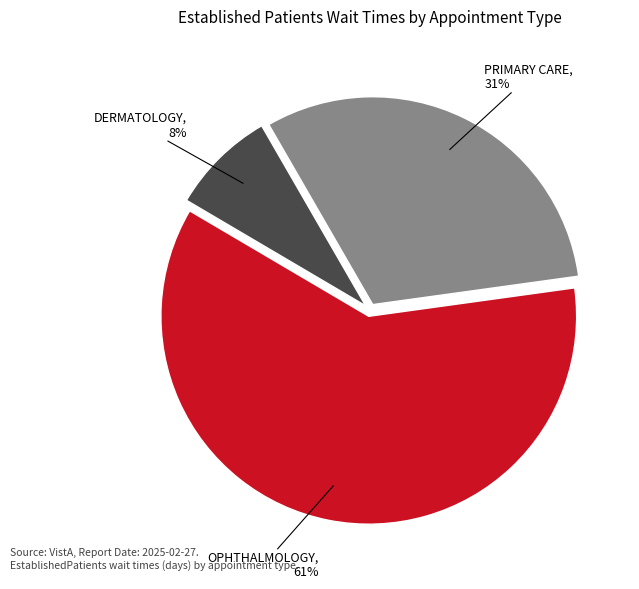

How many slices are in this pie chart?

3